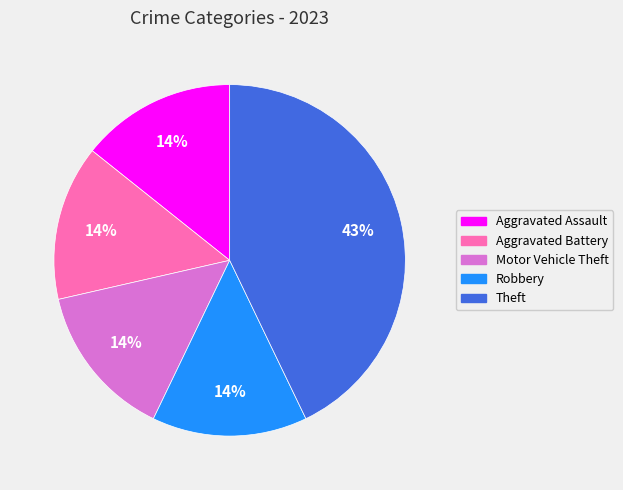

To the nearest percent, what portion does Theft represent?

43%